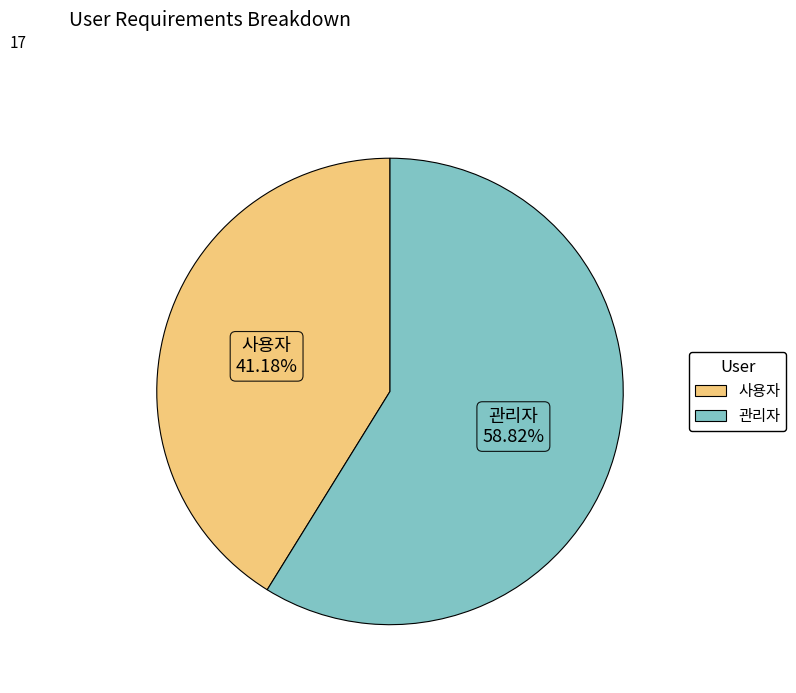

Combined, do 관리자 and 사용자 account for over 50%?

Yes